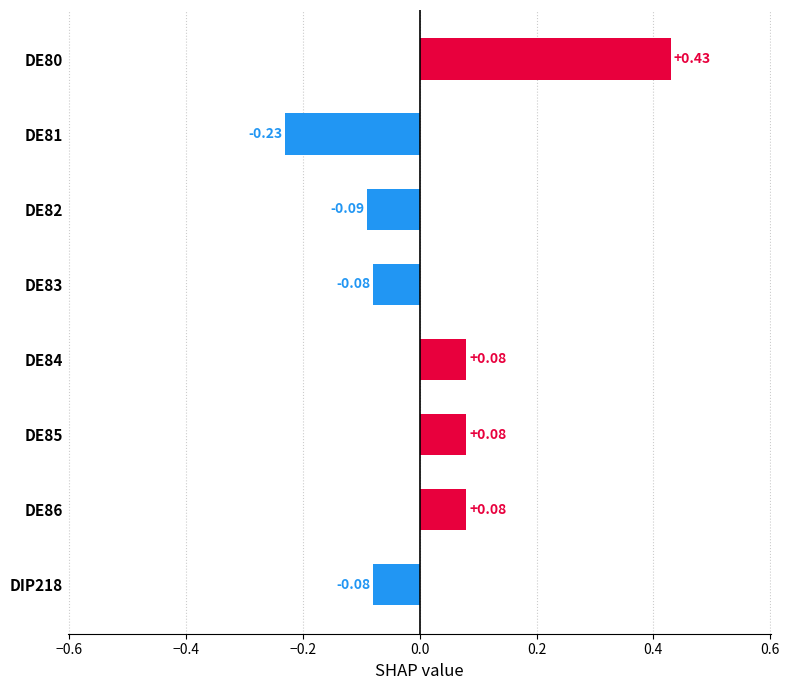

Between DE85 and DE80, which is larger?

DE80